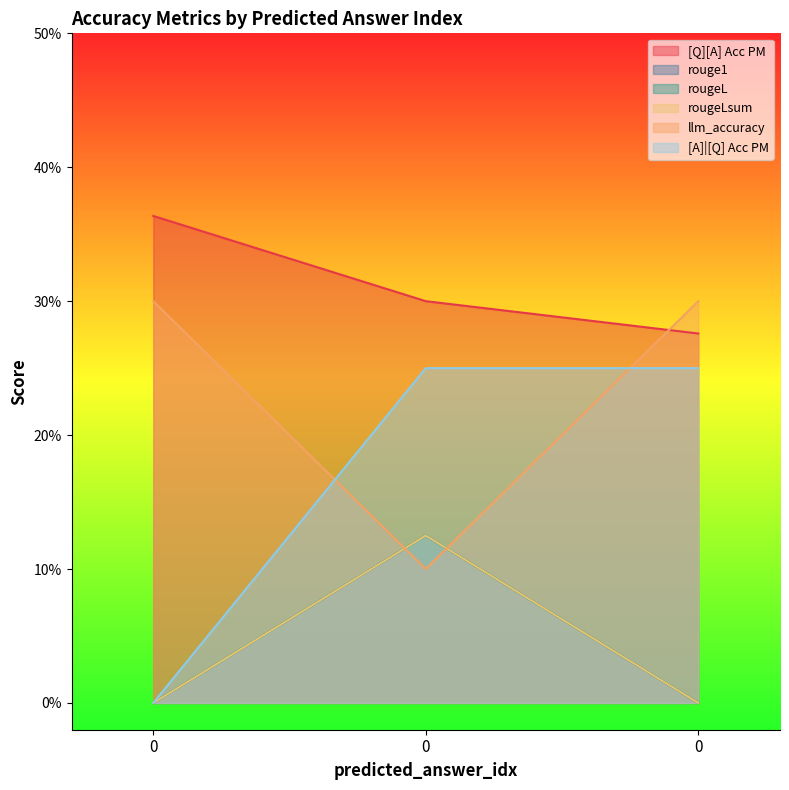

The value of rougeL at 0 is 0.1. True or false?

True